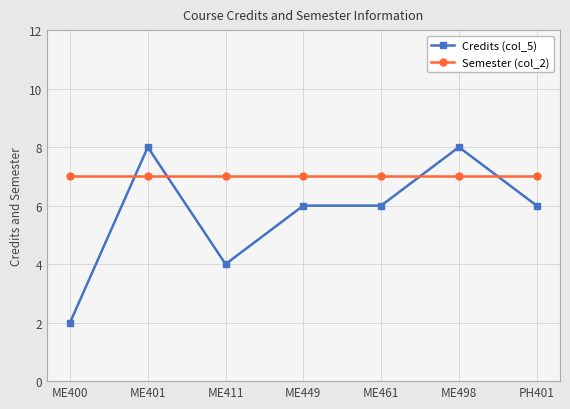

What is the label of the 5th point from the left?

ME461